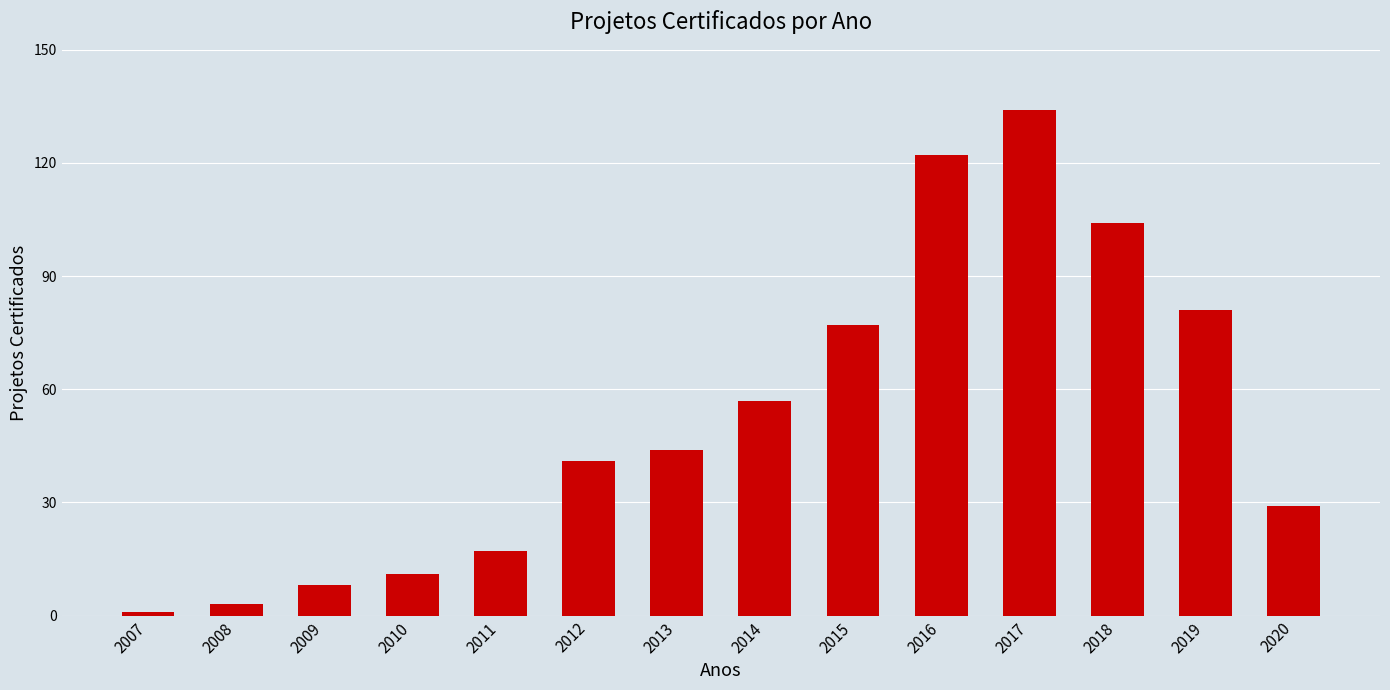

The chart shows a value of 104 at 2018. True or false?

True